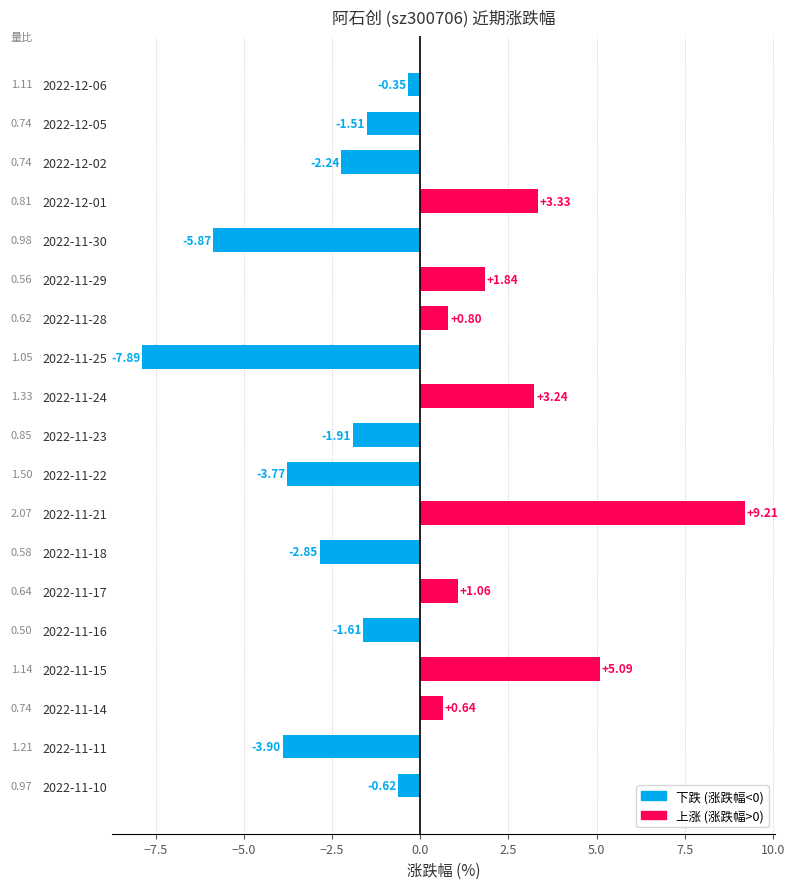

Which has a higher value, 2022-11-10 or 2022-11-24?

2022-11-24